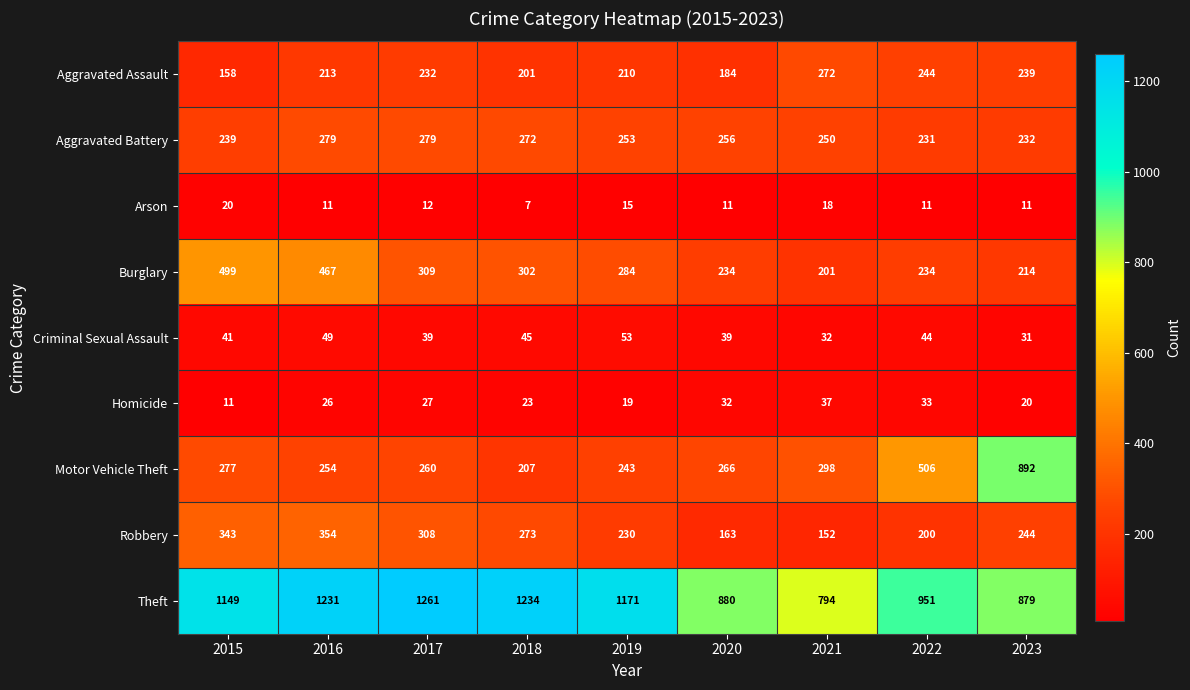

What is the smallest value displayed?

7